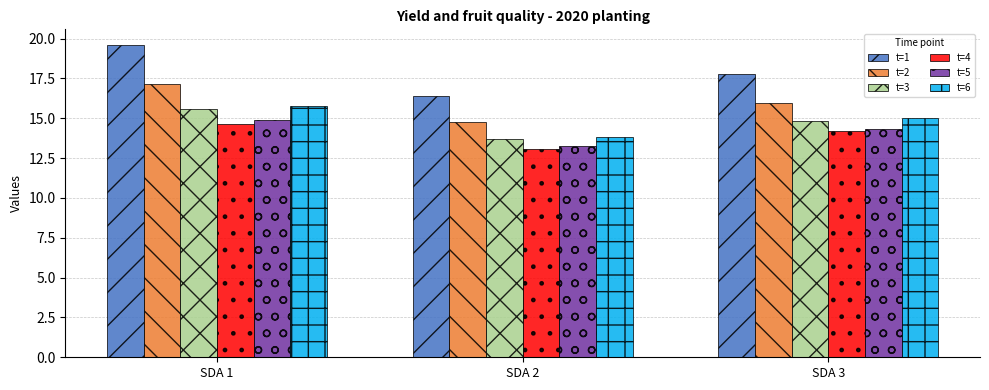

How many data points in t=4 are less than 14?

1